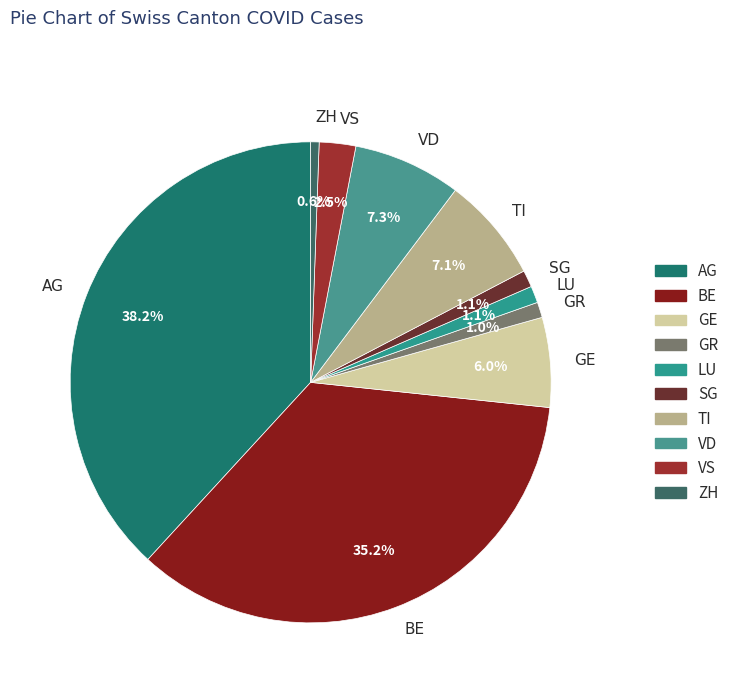

Is there any slice that represents more than half of the pie?

No